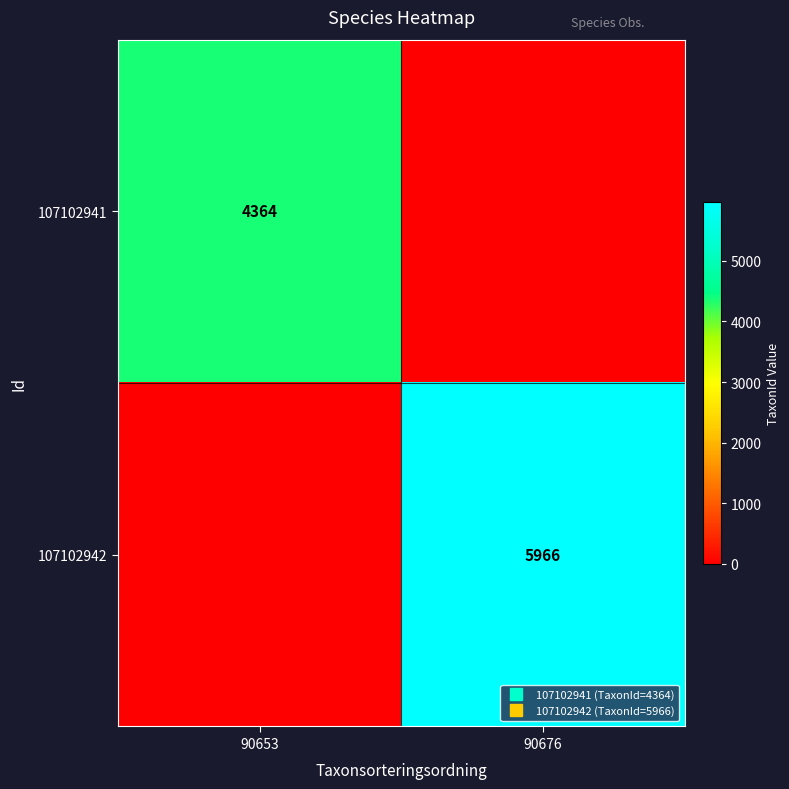

List the labels in order of 107102941 value, largest first.

90653, 90676